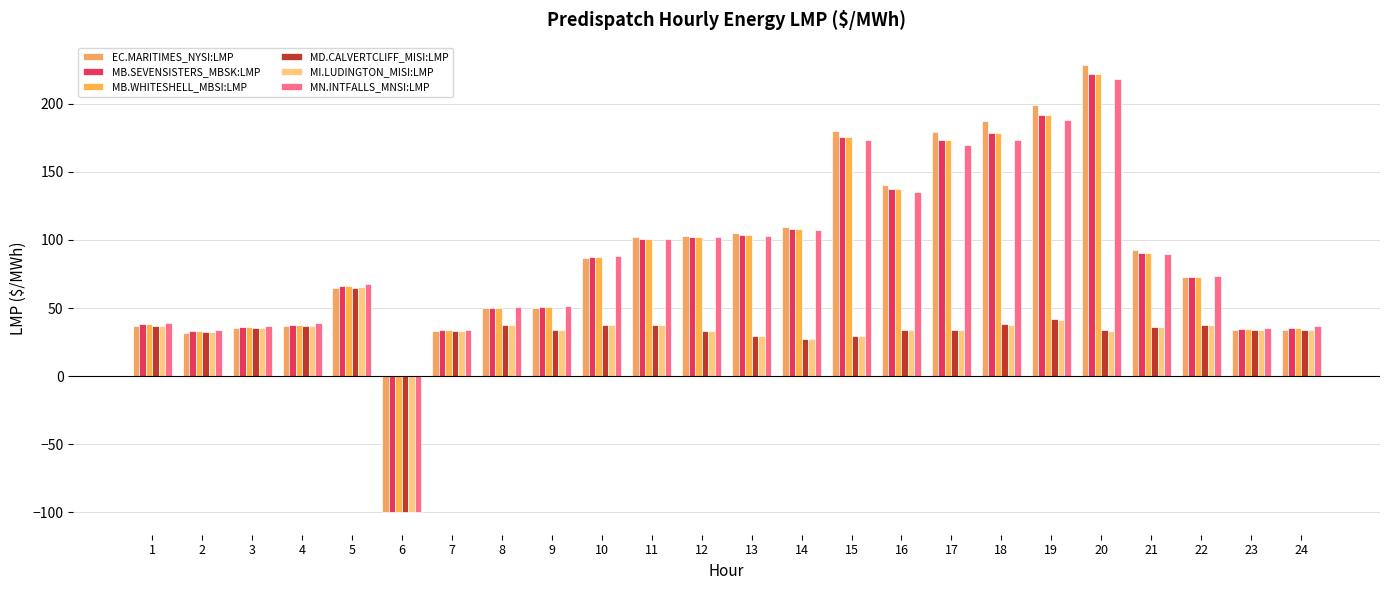

Which series has the largest range (max minus min)?

EC.MARITIMES_NYSI:LMP